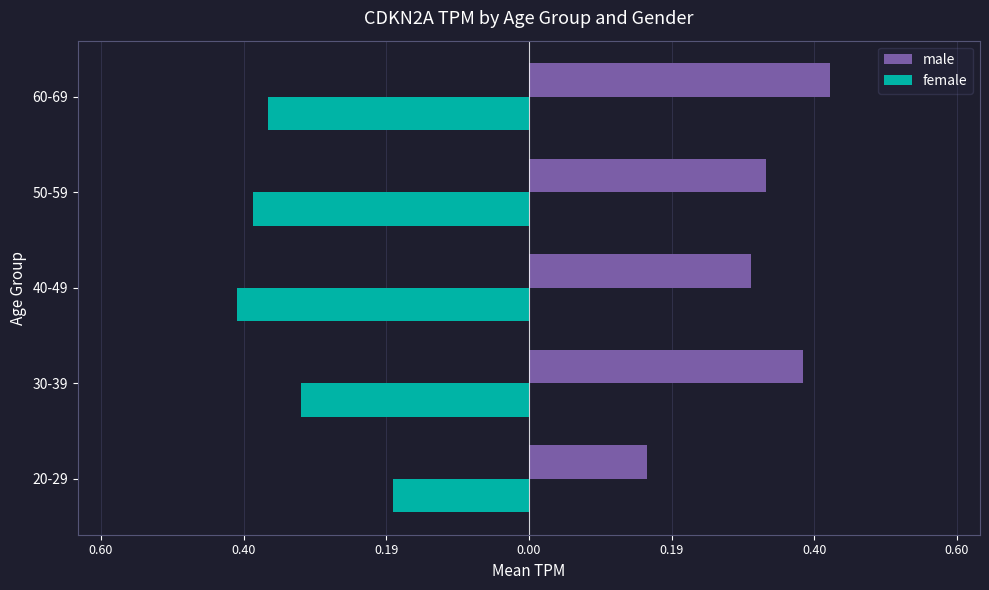

Reading left to right, transcribe all the data shown in this chart.

male: 0.2	0.4	0.3	0.3	0.4
female: -0.2	-0.3	-0.4	-0.4	-0.4